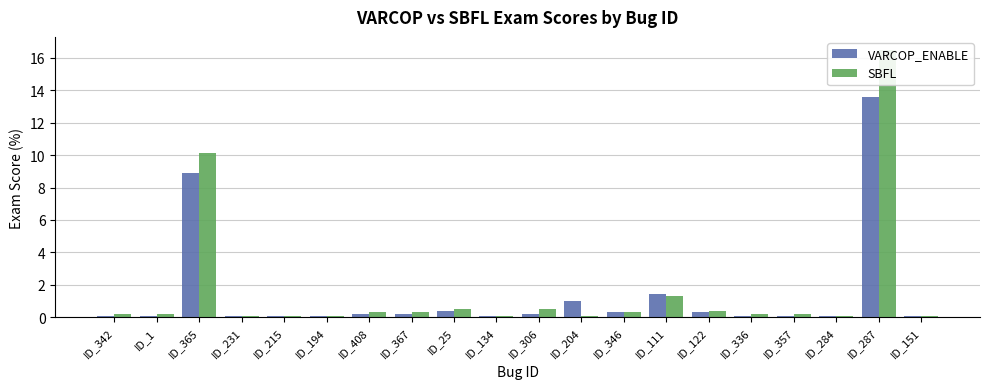

Does the chart contain any negative values?

No